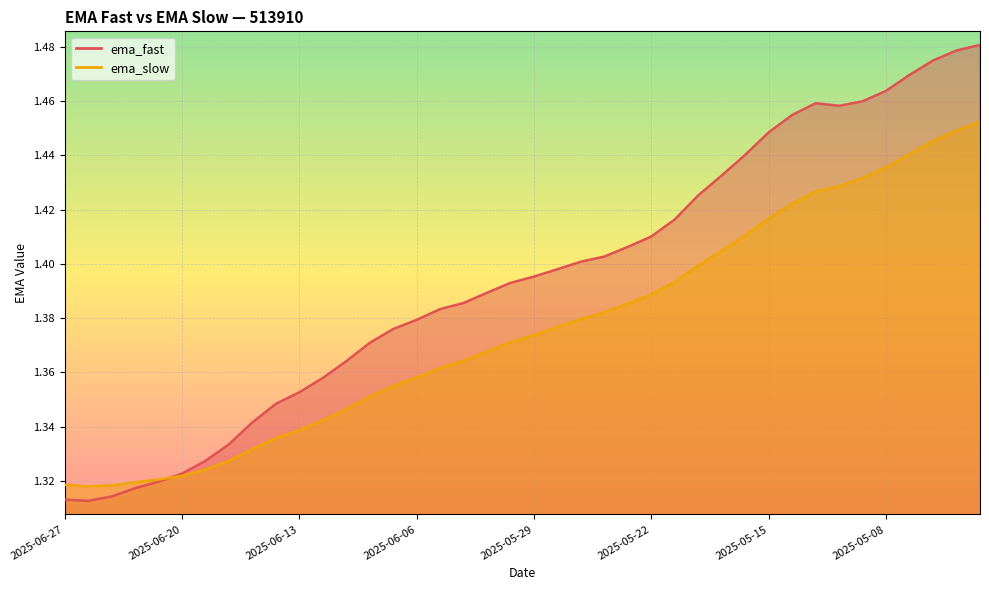

Does the chart display data point markers on the line(s)?

No